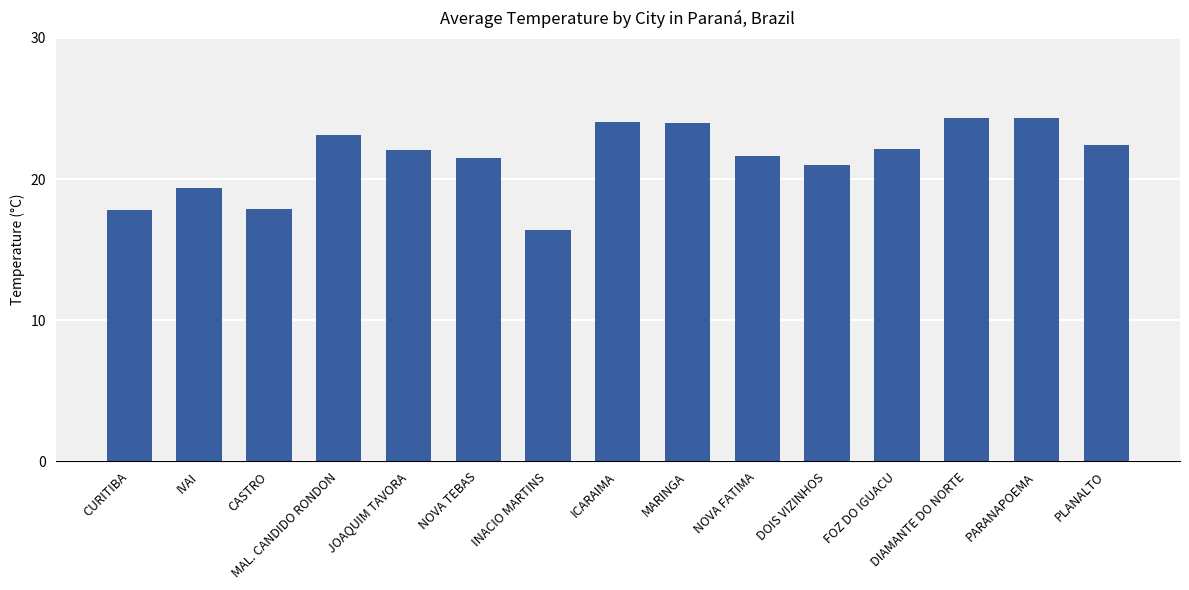

What is the approximate value at INACIO MARTINS?

16.4